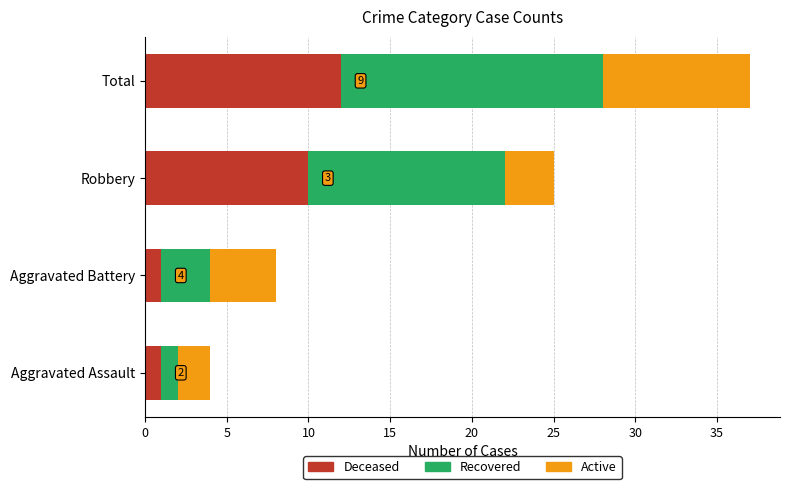

At which category is the sum across all series the highest?

Total